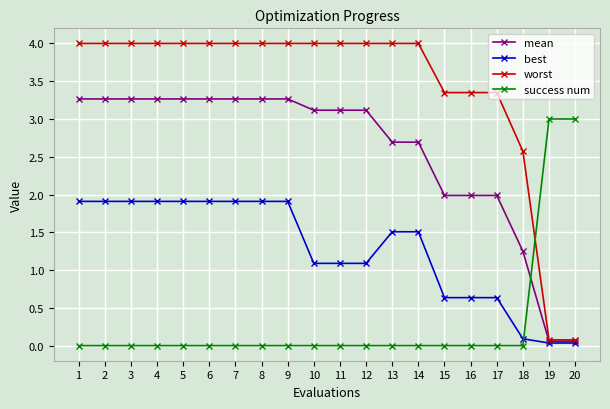

What is the difference between the maximum and second lowest values in the best series?

1.9